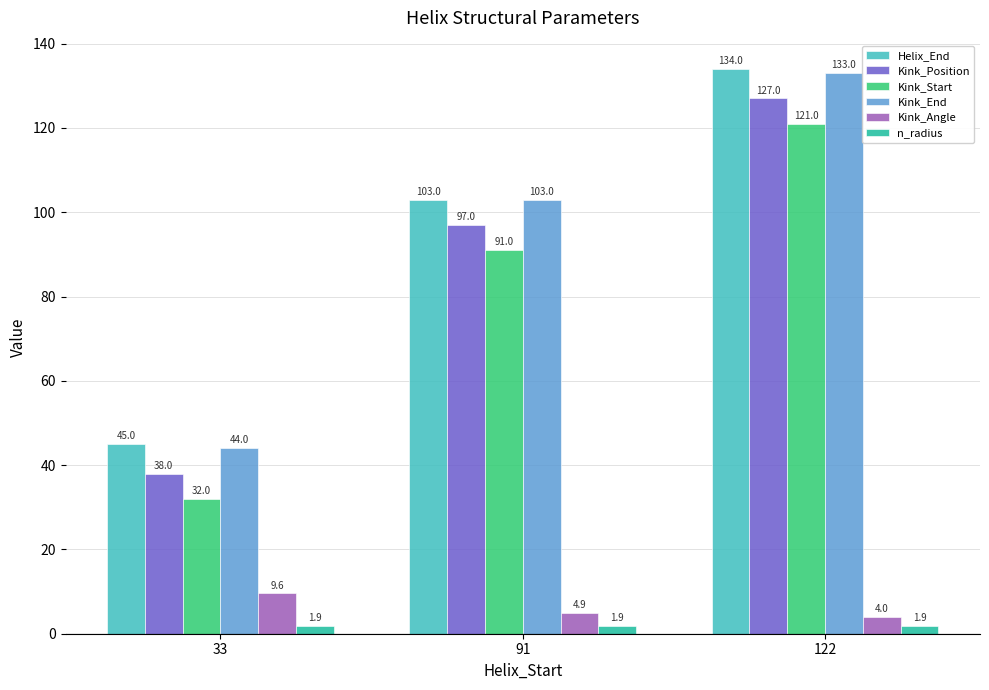

The Kink_Angle series shows 4.9 at 91. True or false?

True